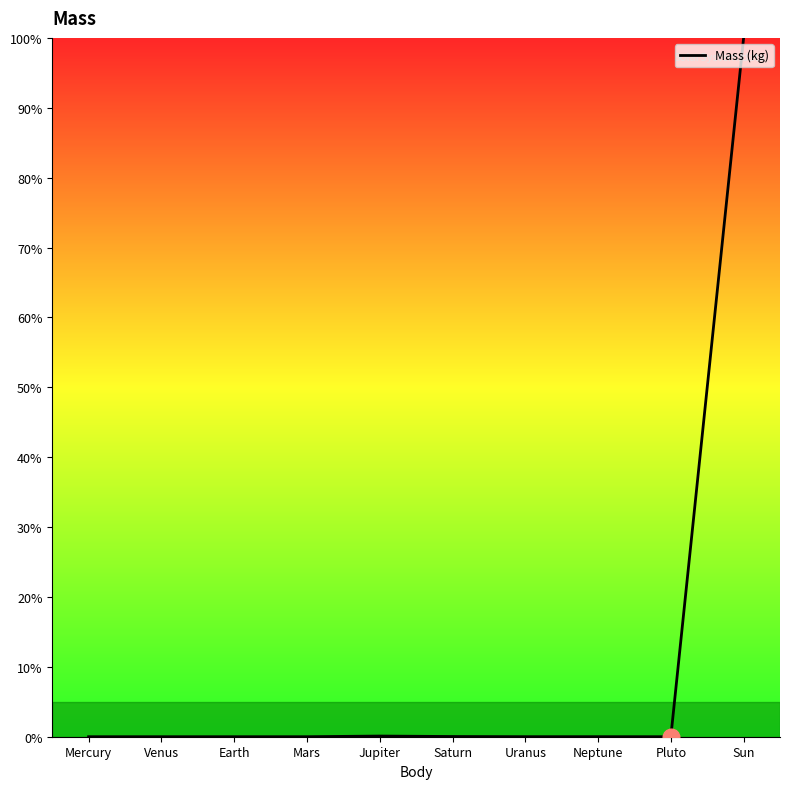

What is the difference between the values at Sun and Mars?

100.0